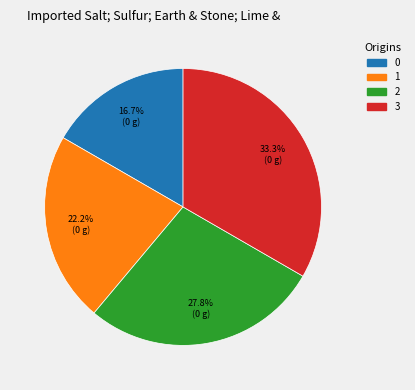

Count the number of slices in the pie.

4